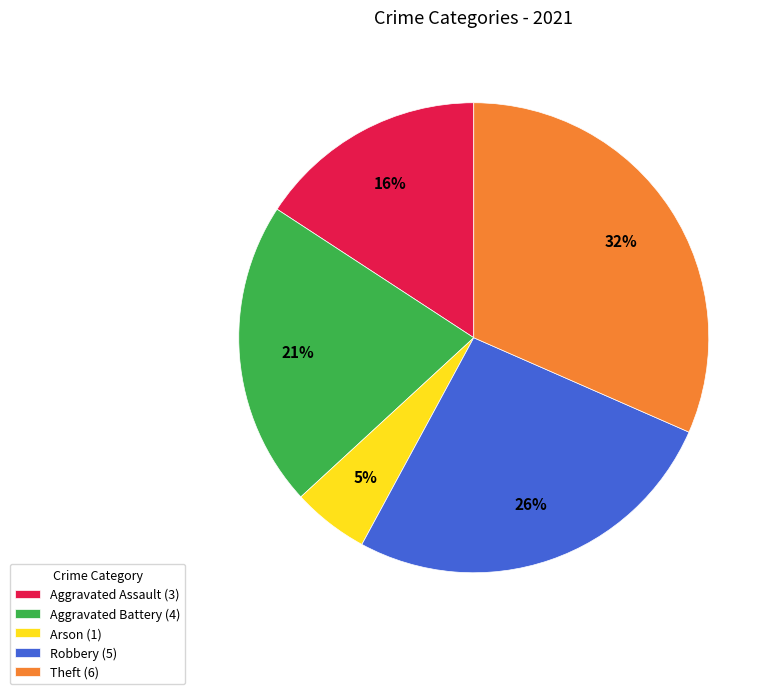

Between Theft and Aggravated Assault, which is larger?

Theft